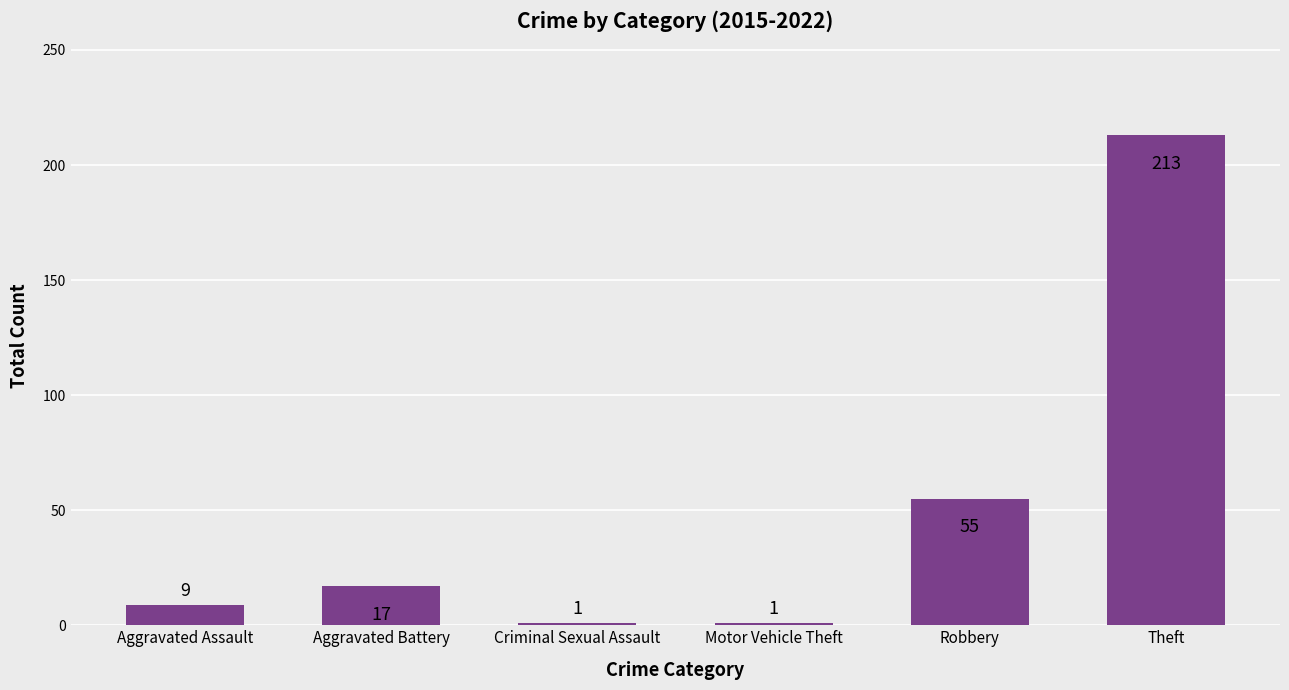

At which label is the value closest to 107?

Robbery